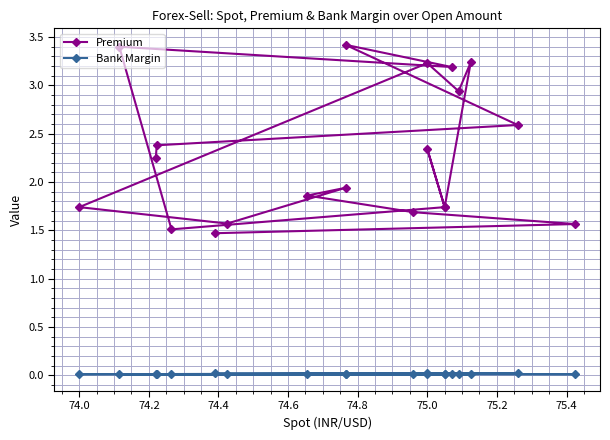

What are all the series names shown in the legend?

Premium, Bank Margin